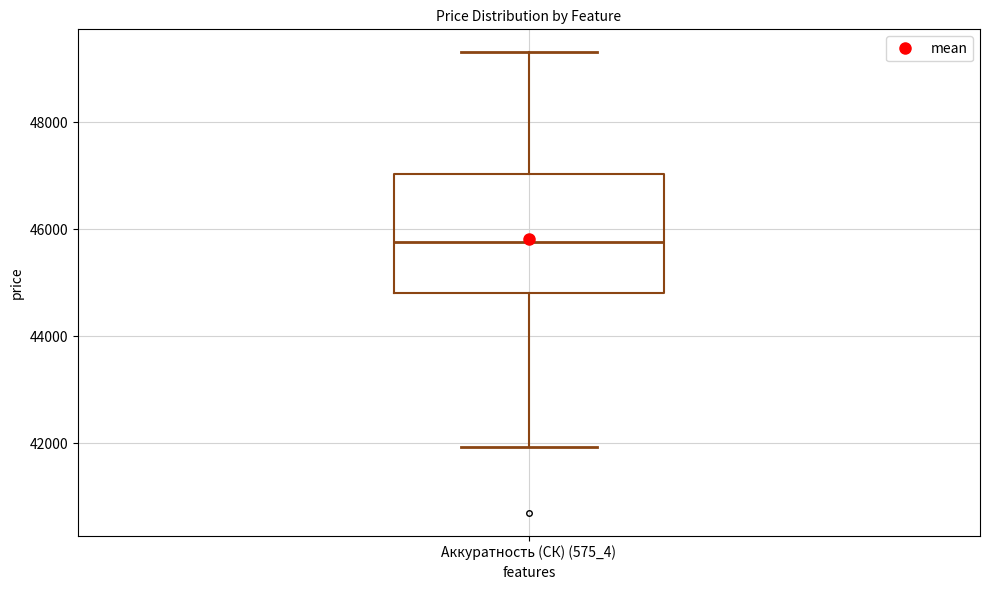

Transcribe this box plot: give where the median line is, the range the box spans, and where the two whiskers end, as read against the y-axis. The values are not printed on the chart, so give them approximately, as read against the axis.

median 45800, box 44800 to 47000, whiskers 42000 to 49400